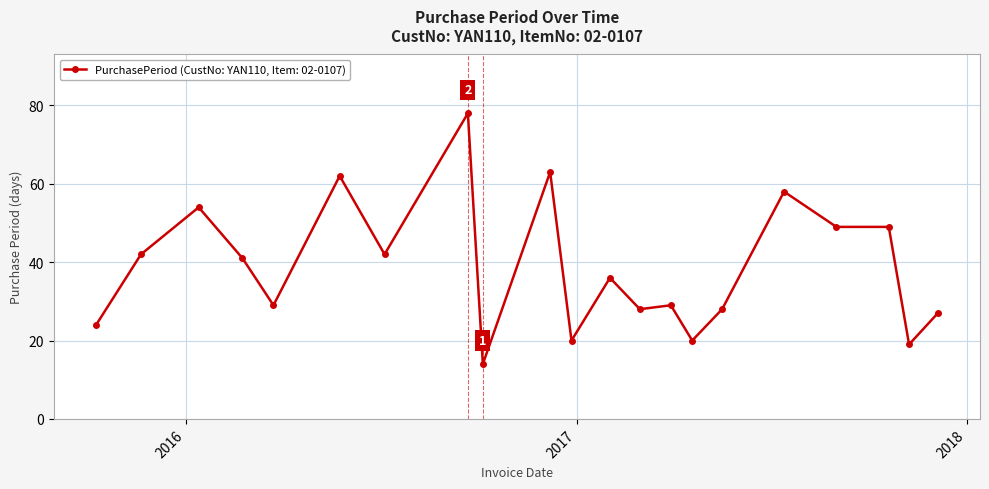

What is the value of the 6th point from the left?

62